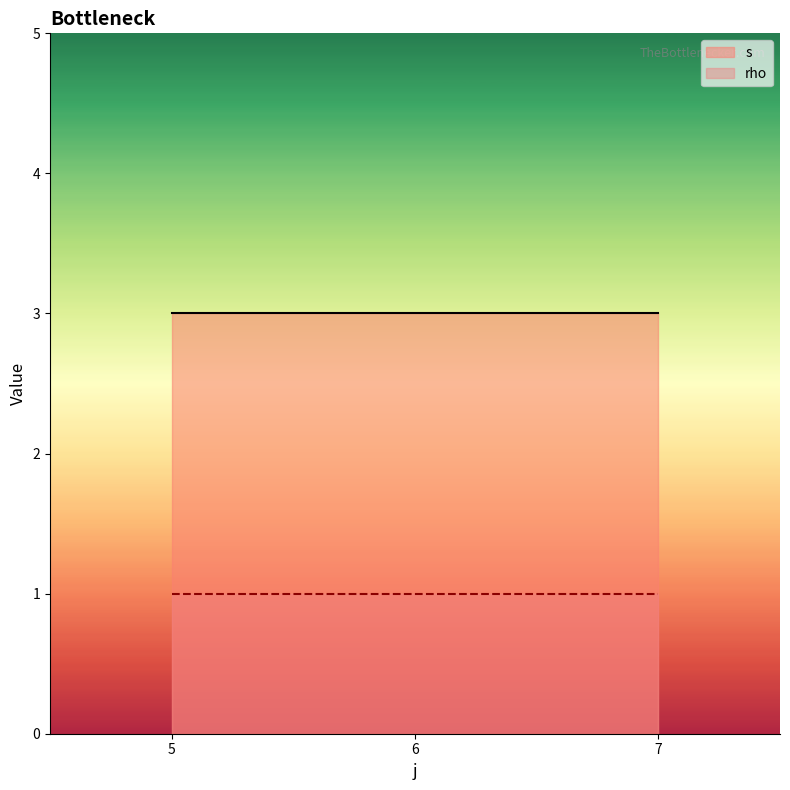

Is it true that rho equals 1 at 6?

True